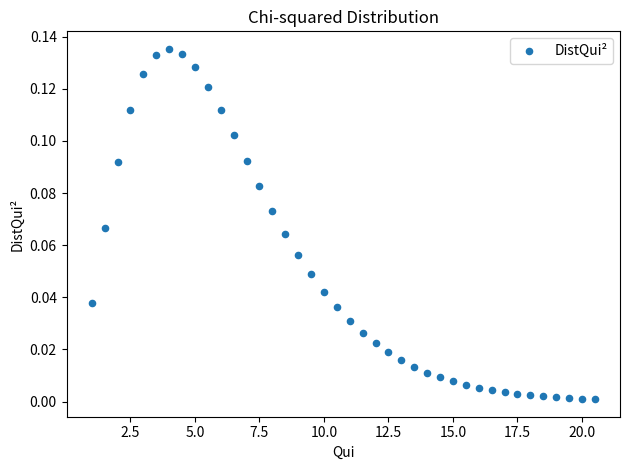

What is the range of X values (max minus min)?

19.5